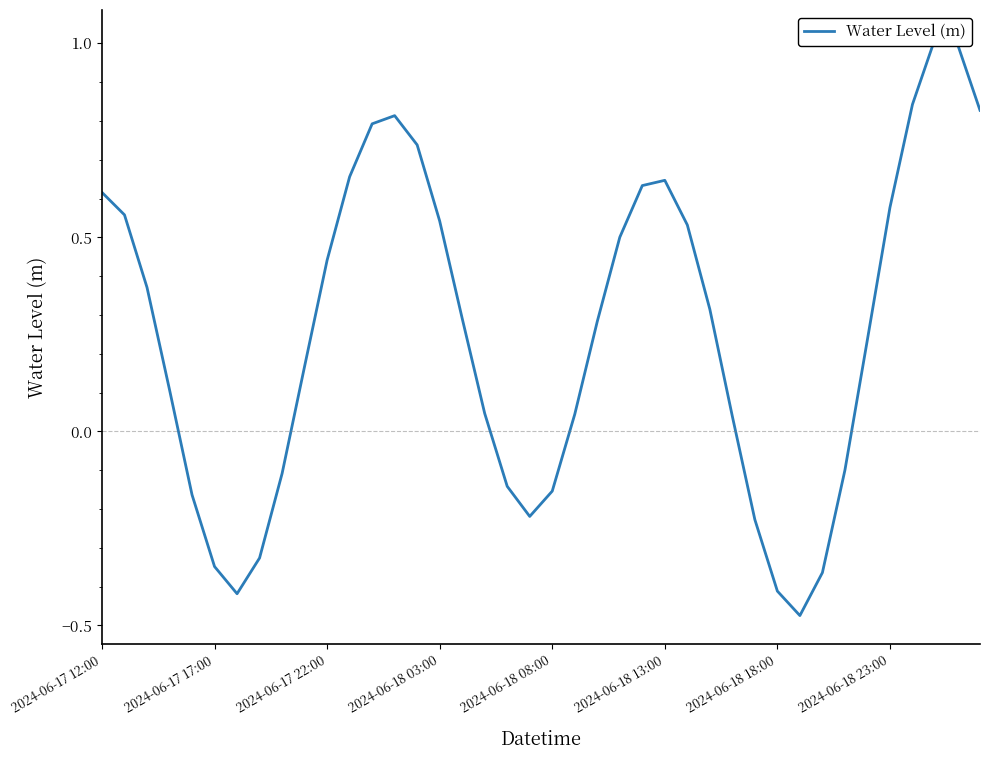

How many categories are shown in the chart?

40